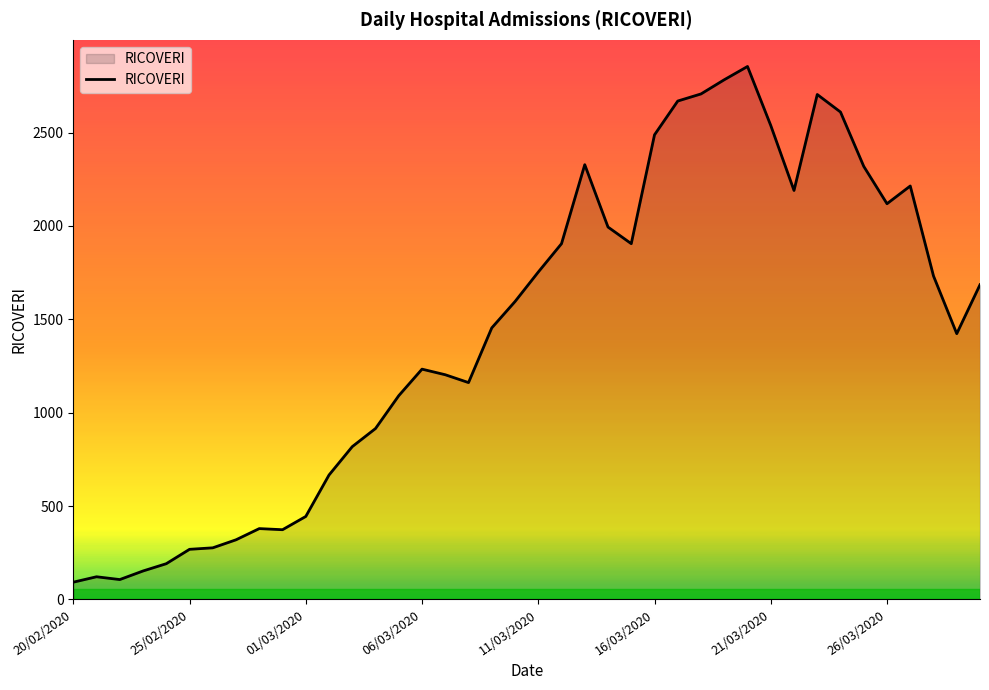

What is the difference between the maximum and minimum values?

2762